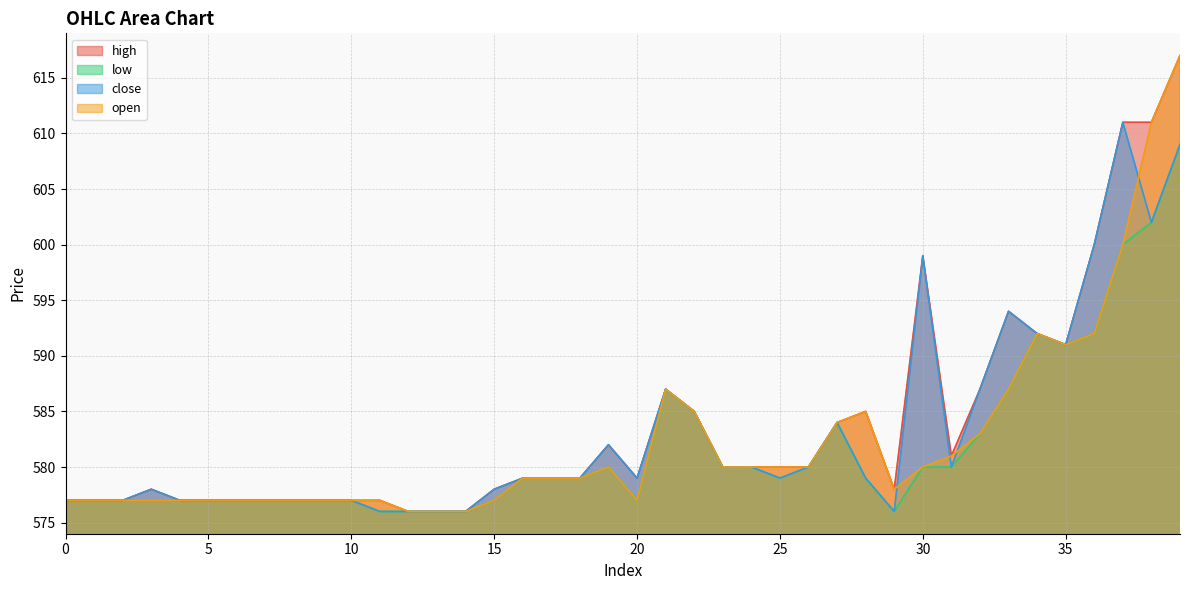

Rank the series by their maximum value, from lowest to highest.

low, close, high, open